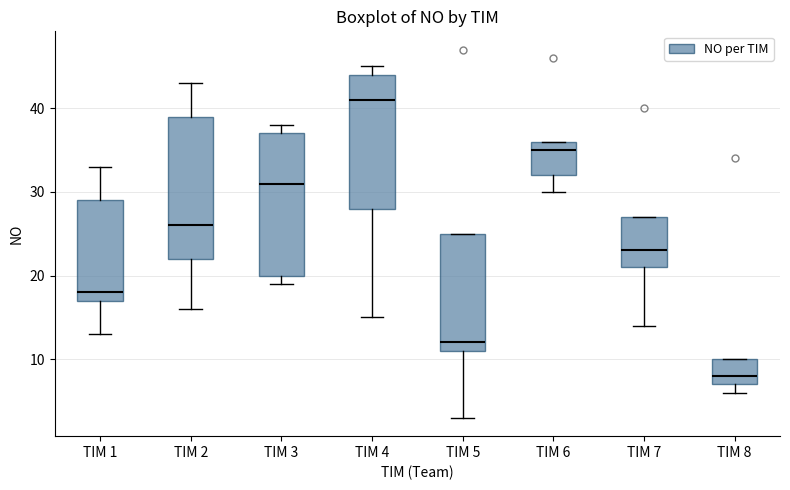

Which box's median line is the lowest?

TIM 8